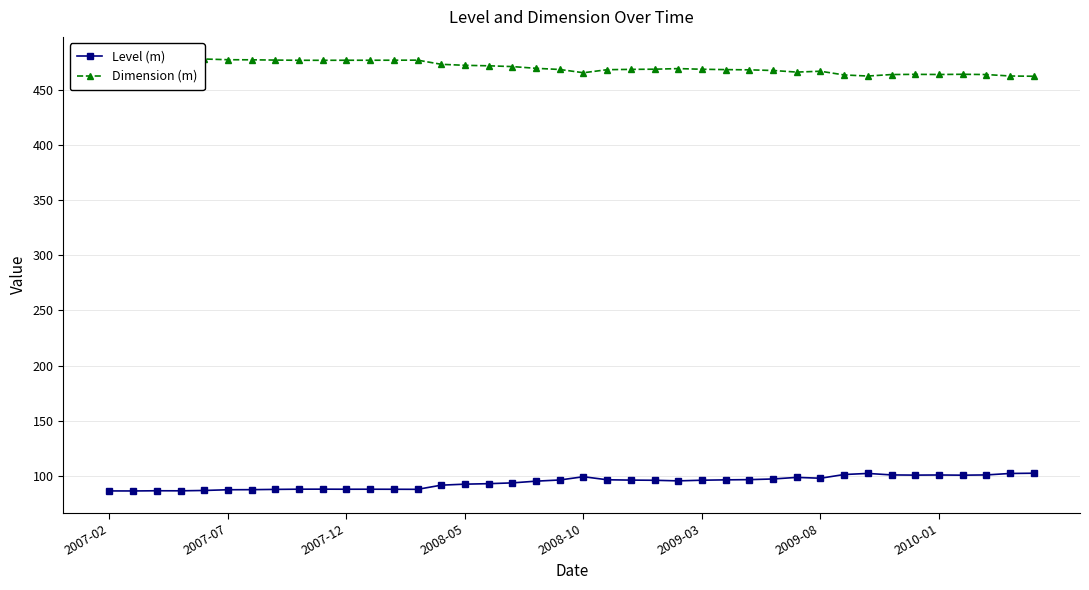

How many values in the Level (m) series are below 96?

20